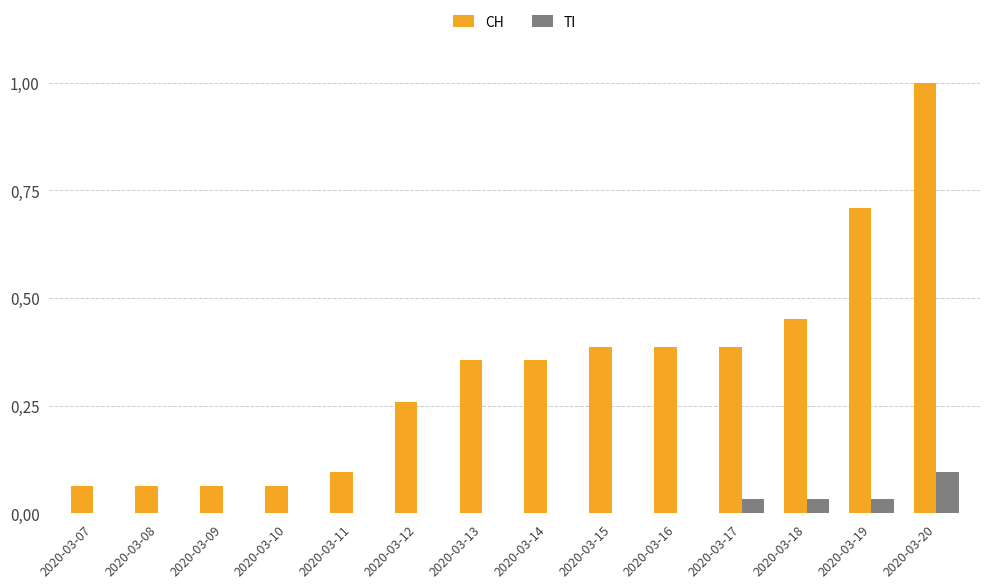

Reading right to left, list all the values displayed in this chart.

CH: 2020-03-20=1.0	2020-03-19=0.7	2020-03-18=0.5	2020-03-17=0.4	2020-03-16=0.4	2020-03-15=0.4	2020-03-14=0.4	2020-03-13=0.4	2020-03-12=0.3	2020-03-11=0.1	2020-03-10=0.1	2020-03-09=0.1	2020-03-08=0.1	2020-03-07=0.1
TI: 2020-03-20=0.1	2020-03-19=0.0	2020-03-18=0.0	2020-03-17=0.0	2020-03-16=0.0	2020-03-15=0.0	2020-03-14=0.0	2020-03-13=0.0	2020-03-12=0.0	2020-03-11=0.0	2020-03-10=0.0	2020-03-09=0.0	2020-03-08=0.0	2020-03-07=0.0